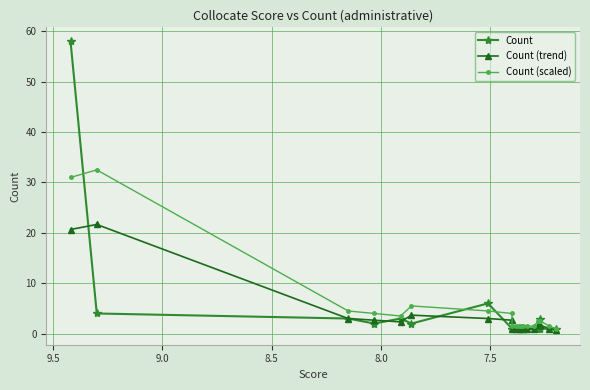

How many lines are shown in the chart?

3